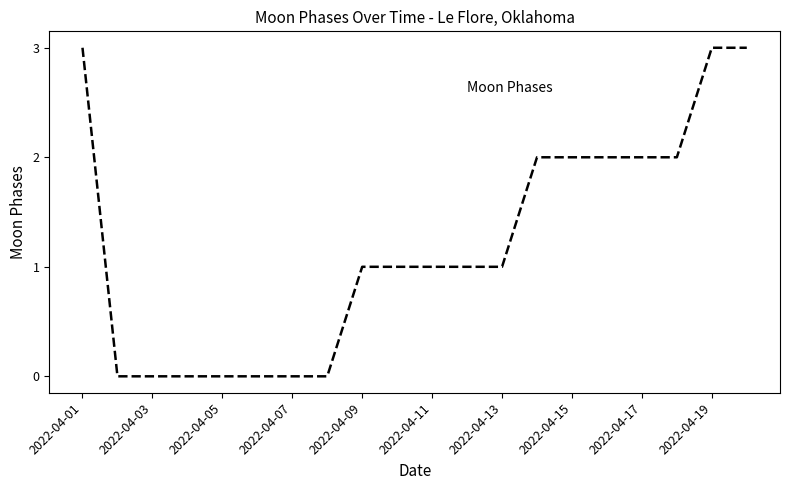

What is the difference between the maximum and minimum values?

3